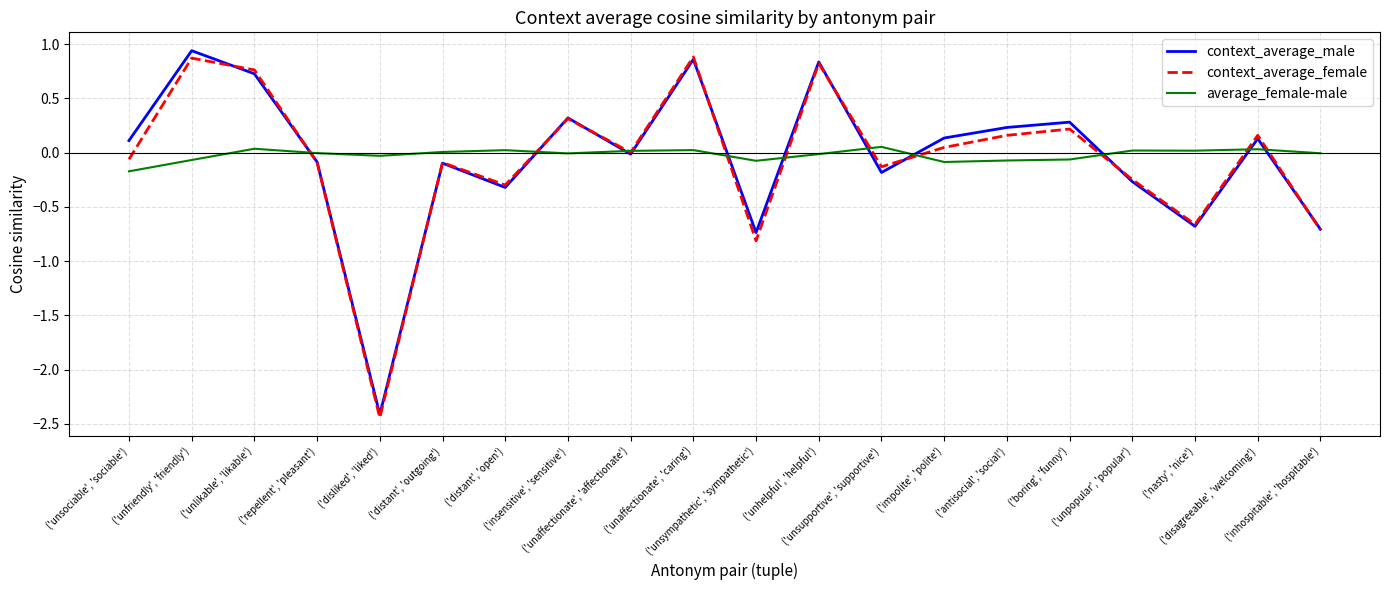

Does the chart have visible grid lines?

Yes